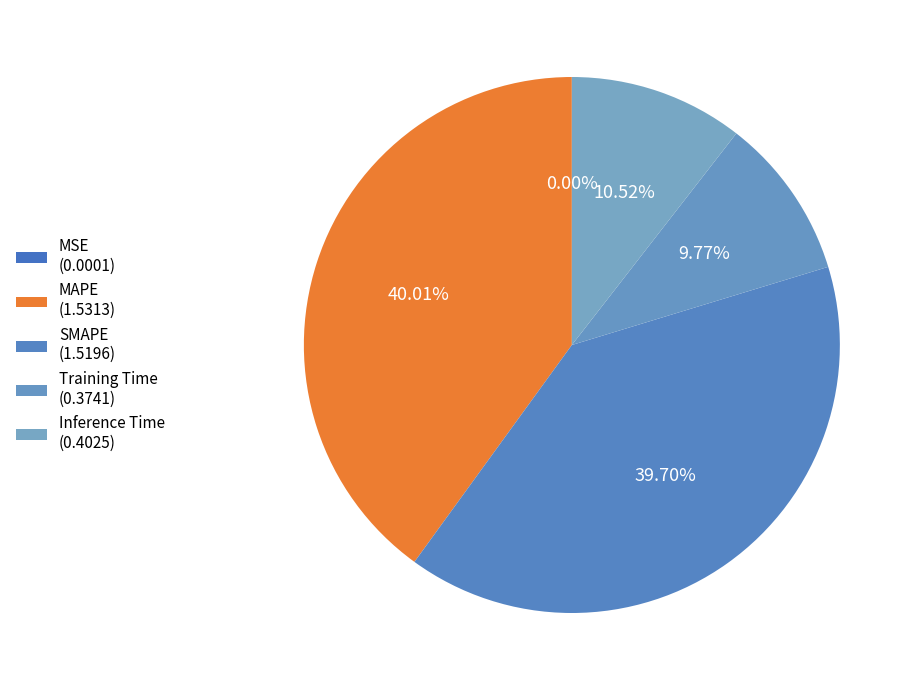

To the nearest percent, what percentage of the pie is Training Time?

10%